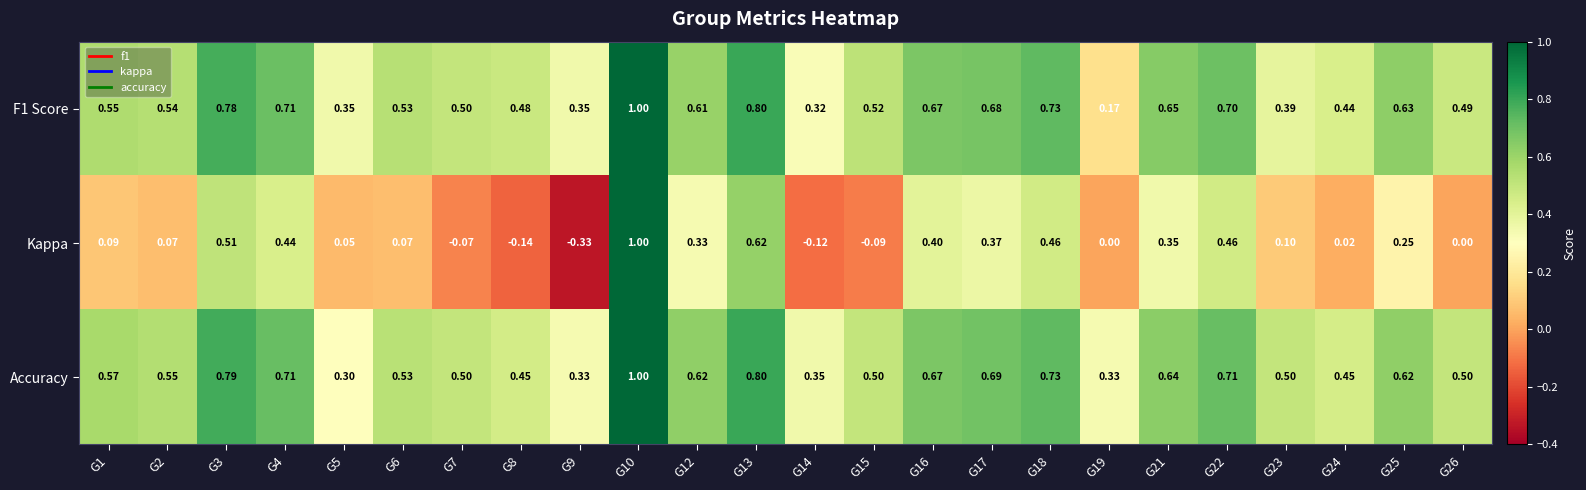

Between G2 and G8, which series saw the biggest shift?

Kappa